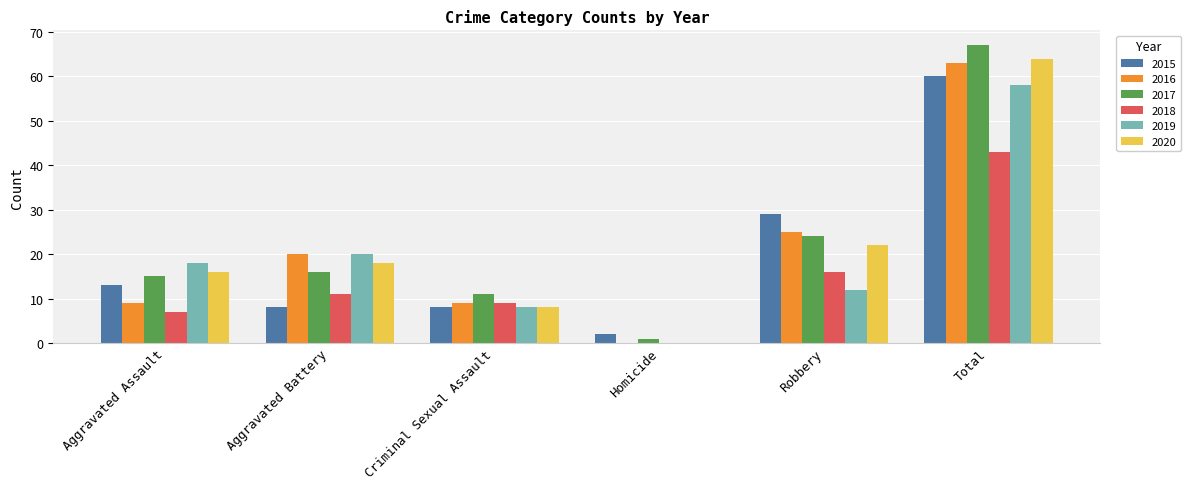

What is the sum of all 2019 values?

116